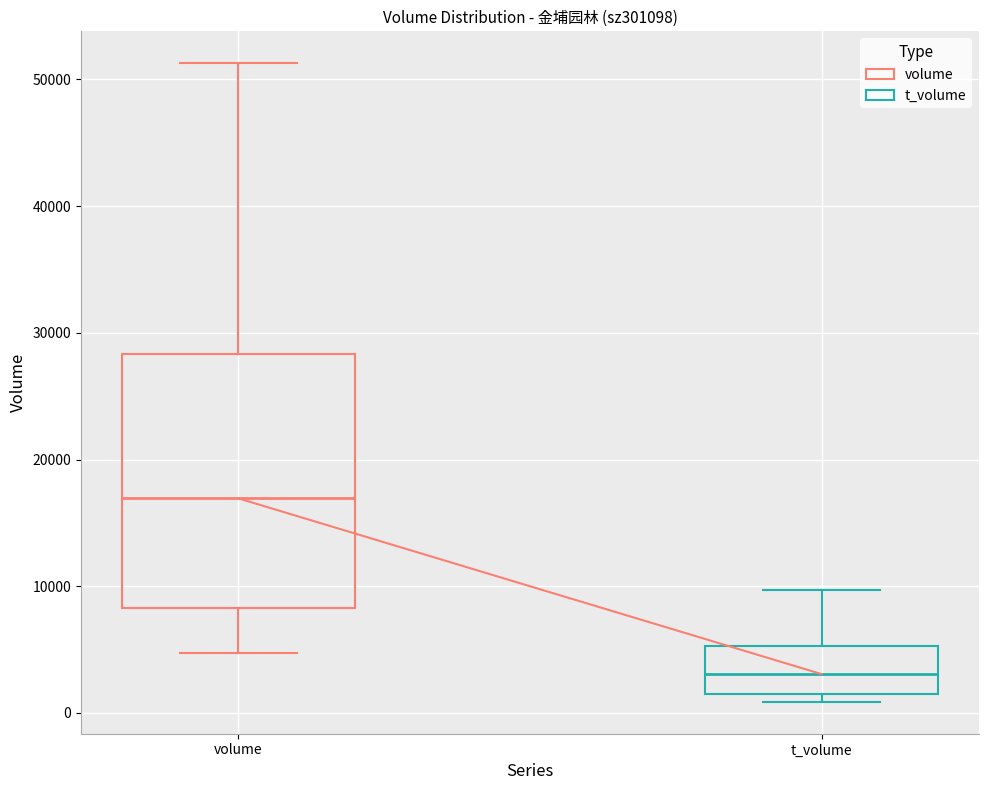

Where is the lower edge of the box for volume on the y-axis? The values are not printed on the chart, so give them approximately, as read against the axis.

8000